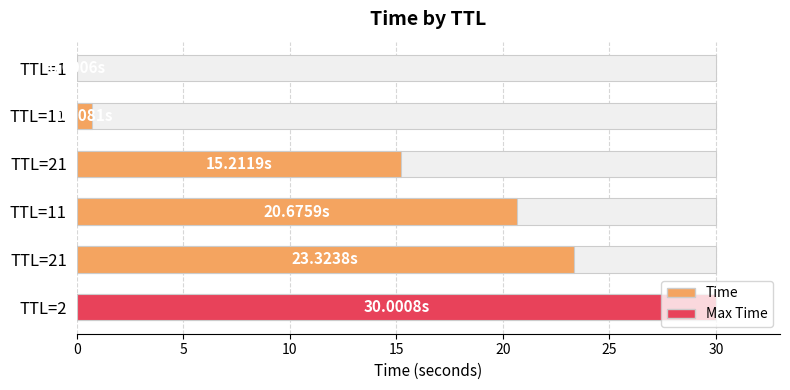

Reading left to right, extract all data points from this chart.

0.0	0.7	15.2	20.7	23.3	30.0